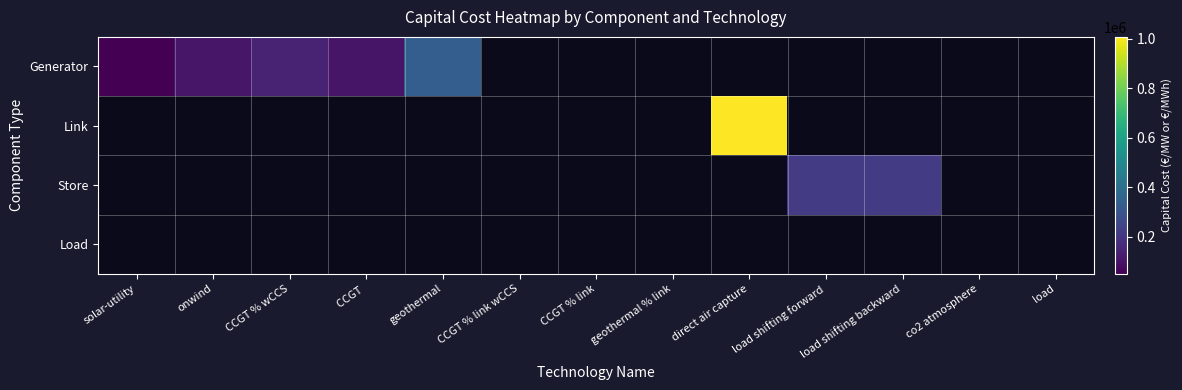

The value of Generator at solar-utility is 49588.7. True or false?

True